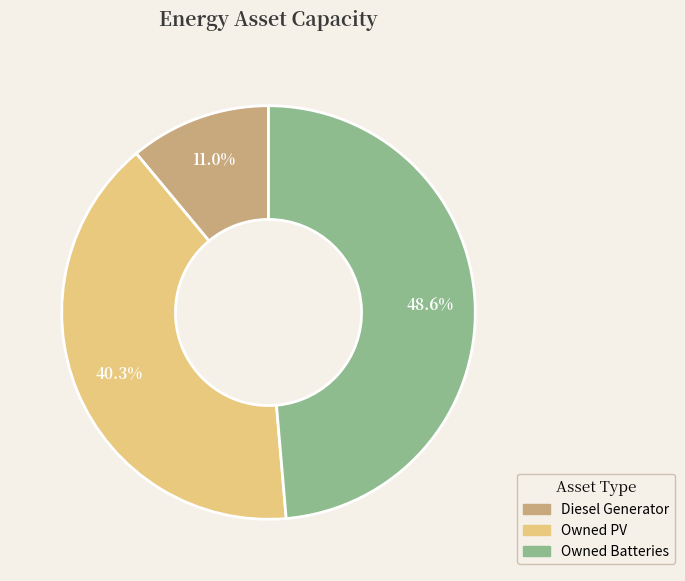

Which category has the biggest portion of the pie?

Owned Batteries